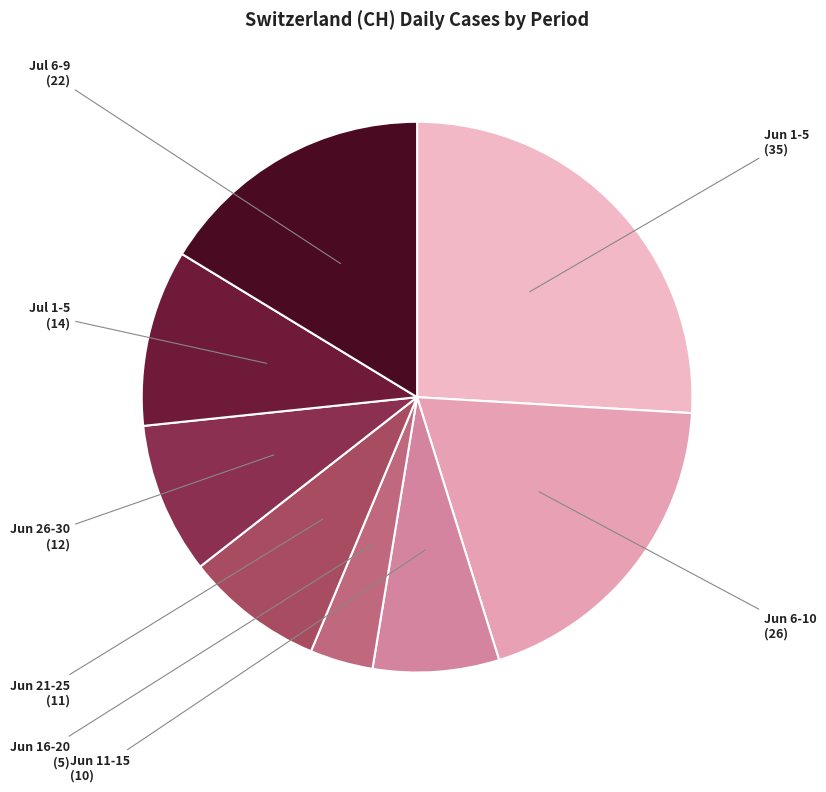

What is the largest slice in the pie chart?

Jun 1-5